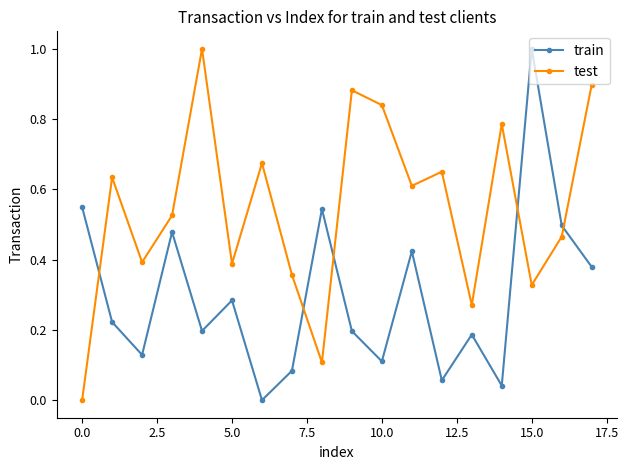

List the series in order of their overall mean, lowest first.

train, test